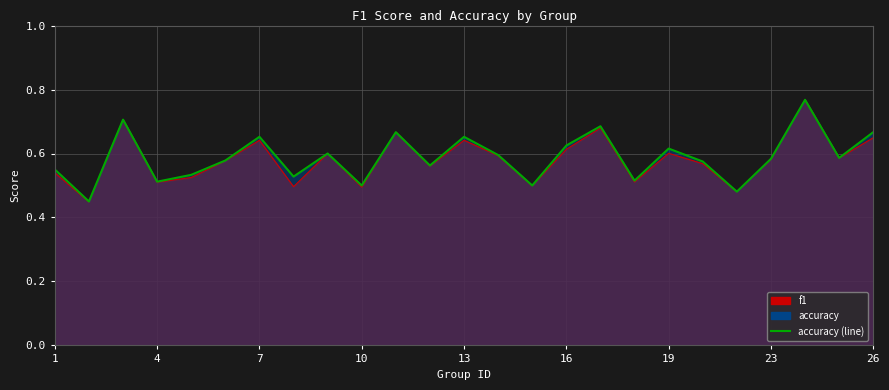

At how many categories does at least one series exceed 0?

25